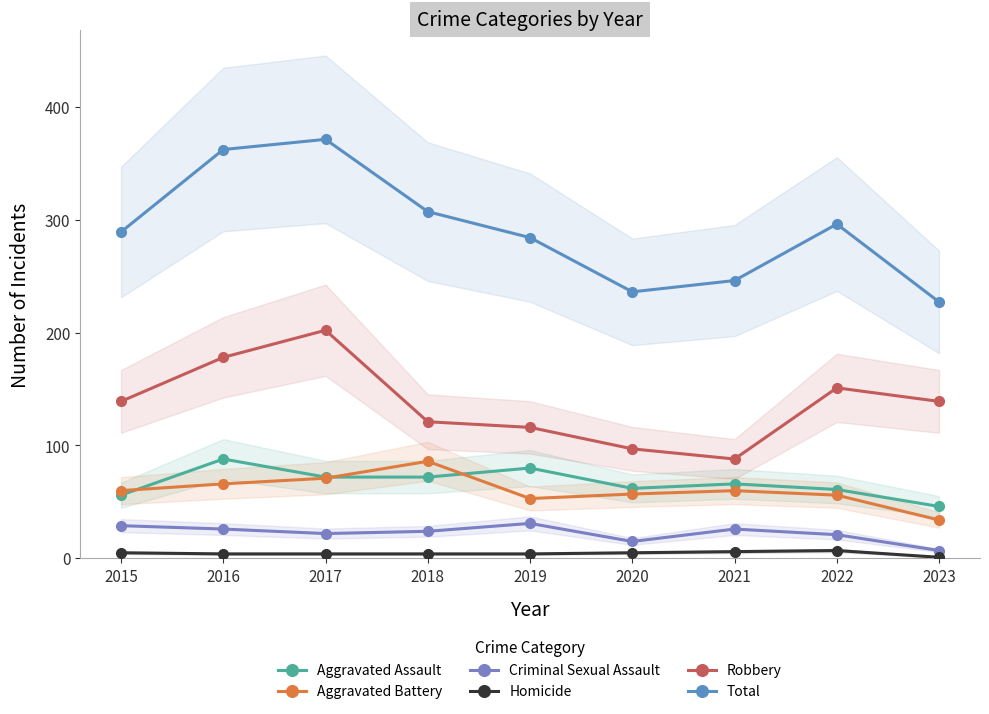

True or false: Aggravated Battery has a value of 87 at 2020.

False